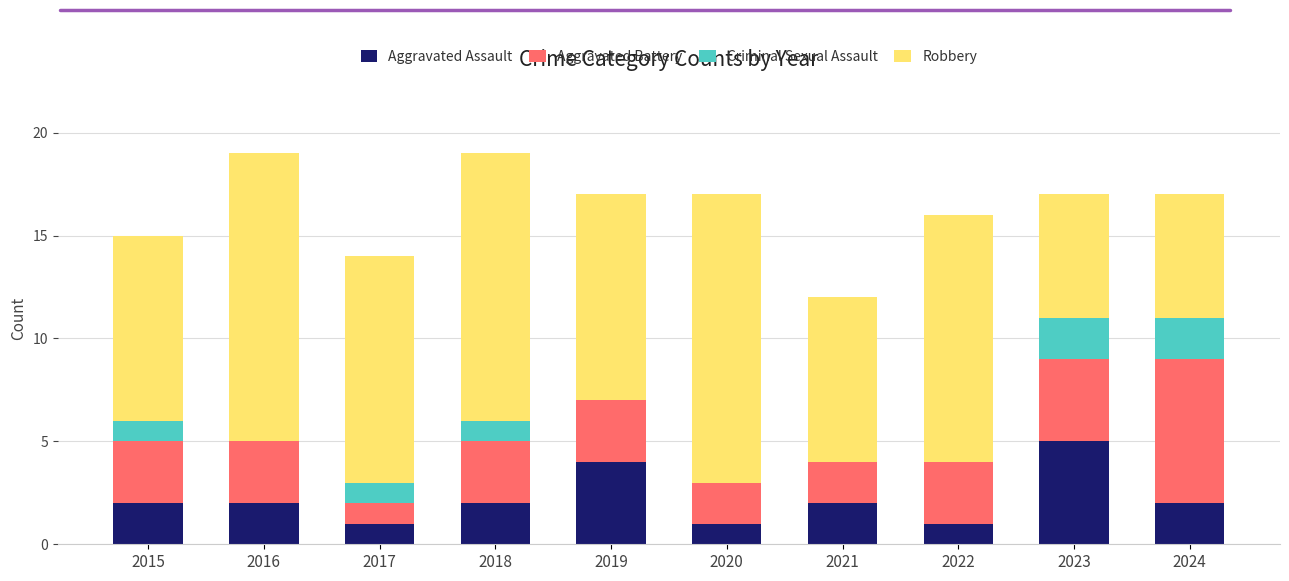

What is the total value across all series at 2024?

17